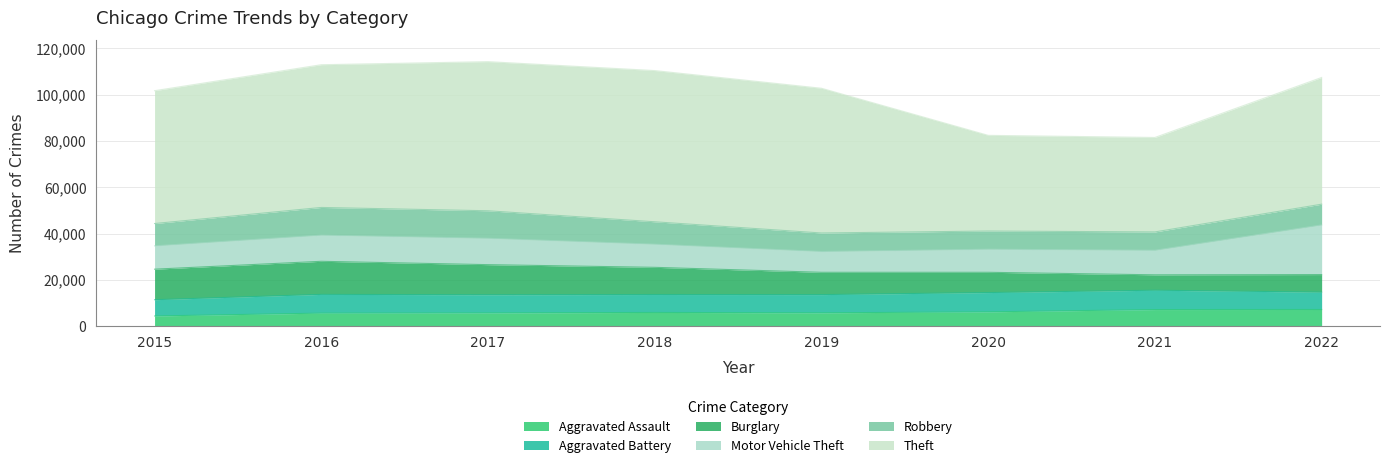

Count the number of categories in the chart.

8